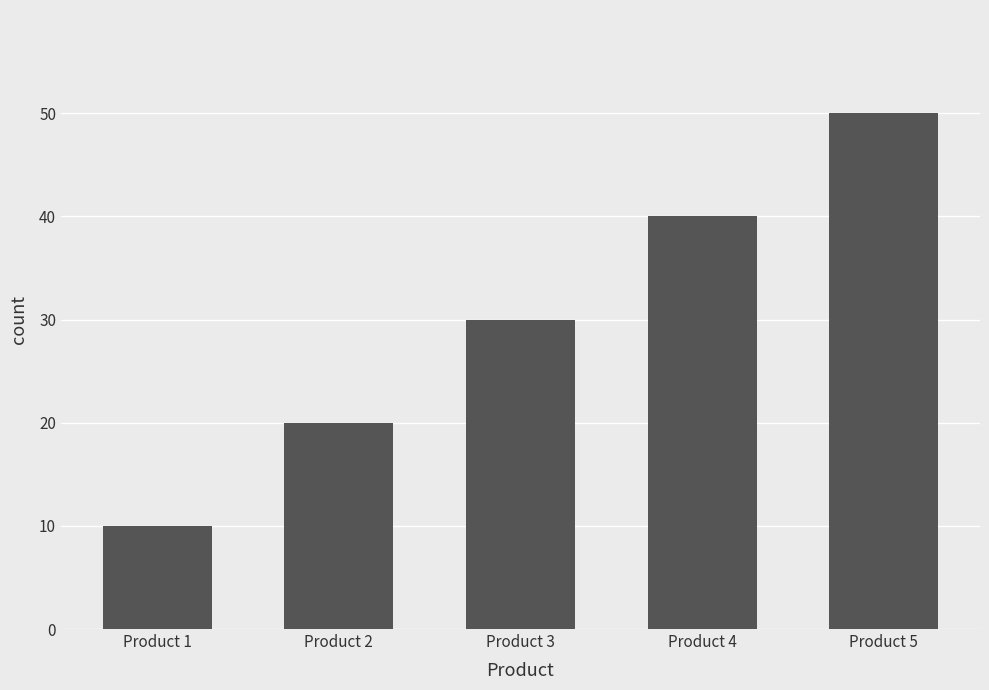

What is the difference between the maximum and minimum values?

40